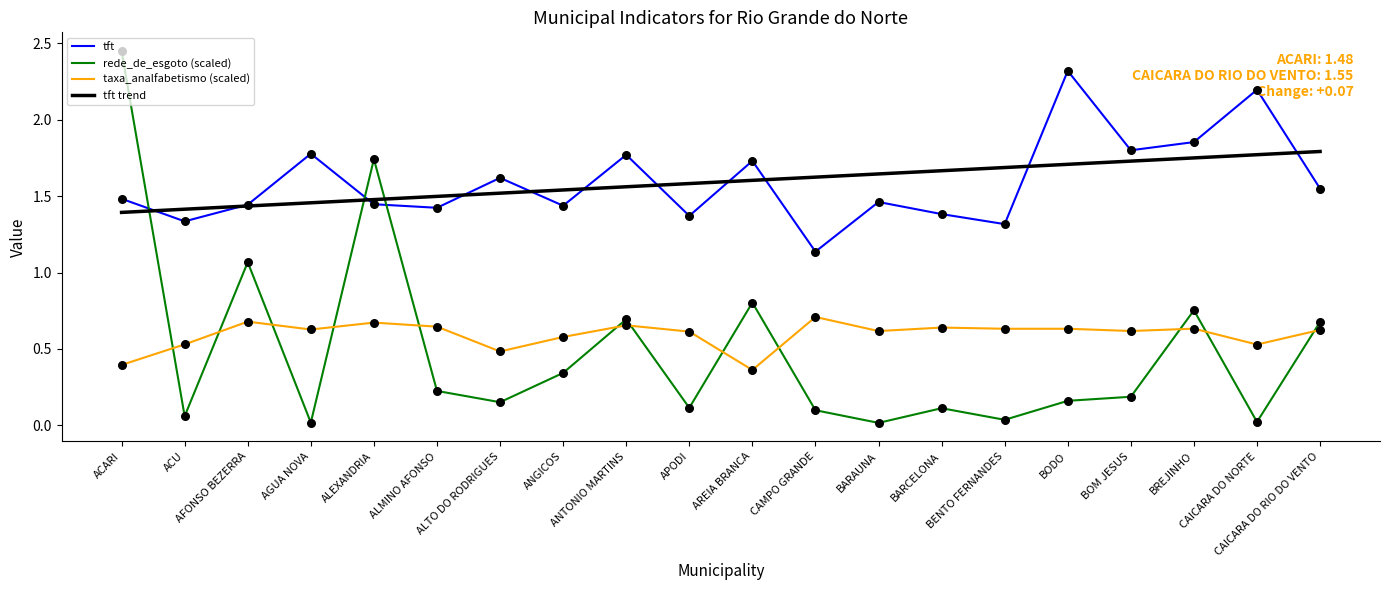

At how many categories does at least one series exceed 0?

20